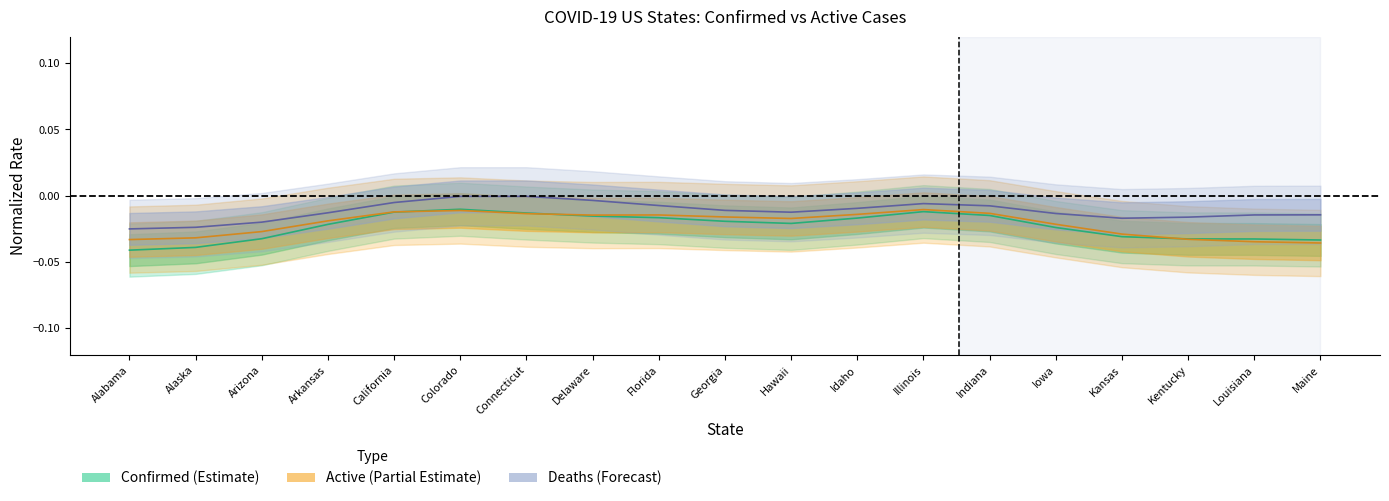

Which category has the lowest value across all series?

Alabama